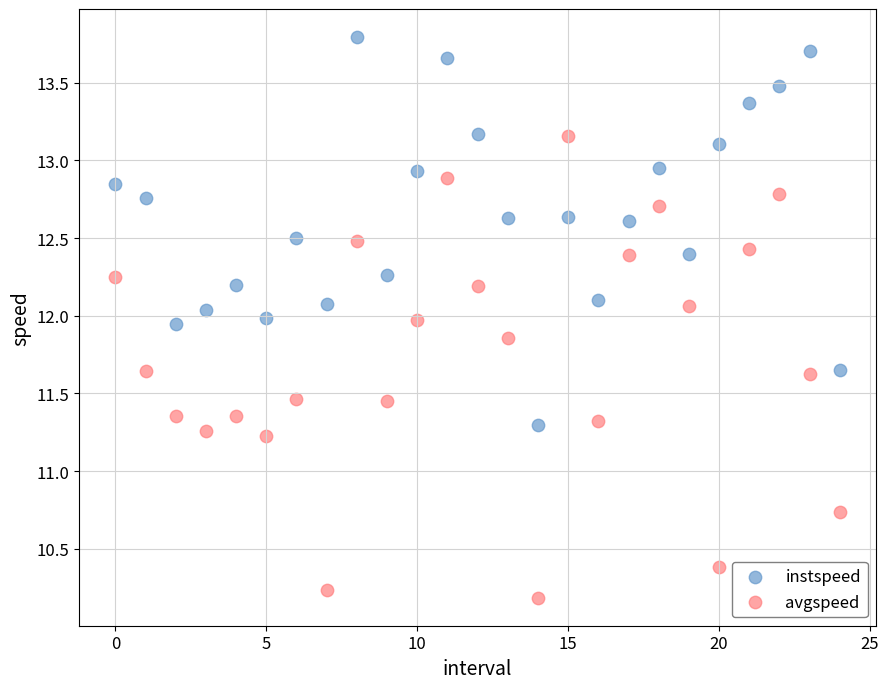

Across all data points, what is the range of Y values (max minus min)?

3.6